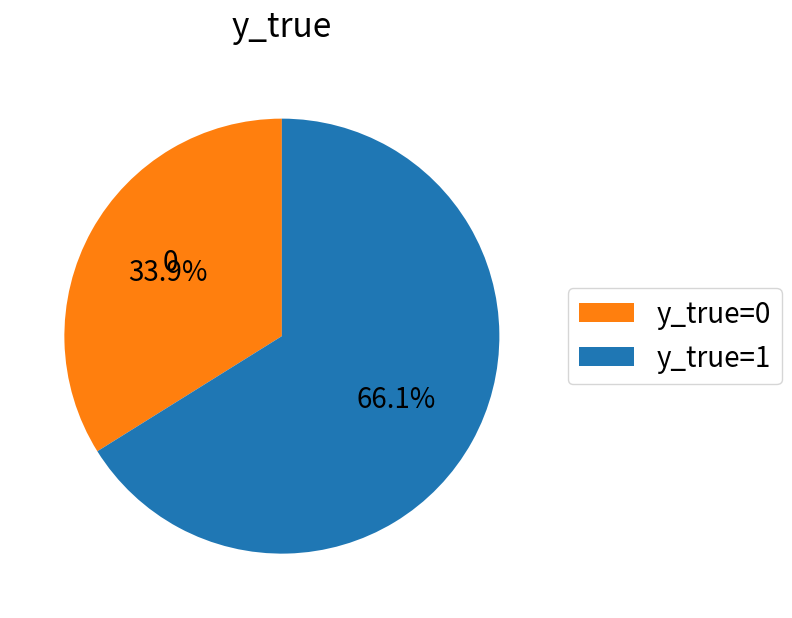

Which category has the smallest portion of the pie?

y_true=0